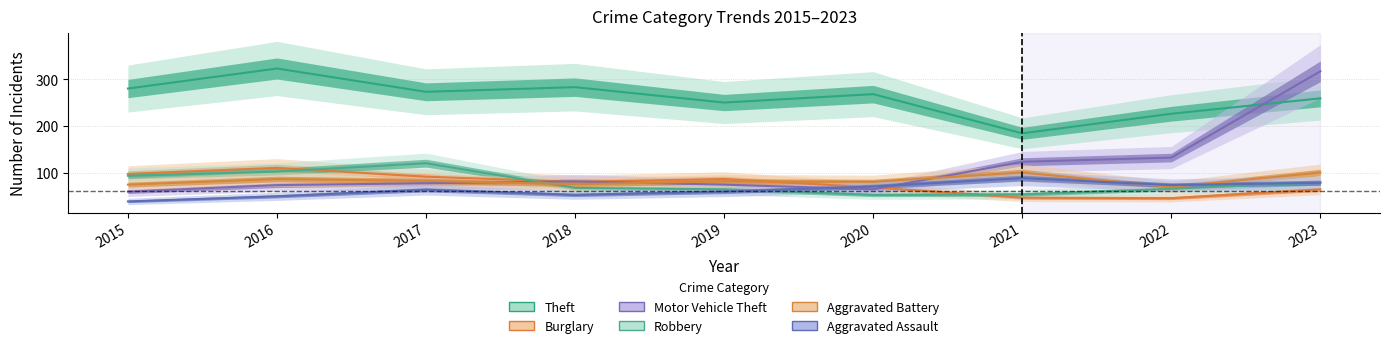

What is the value of the Aggravated Battery point at the 1st from the left?

74